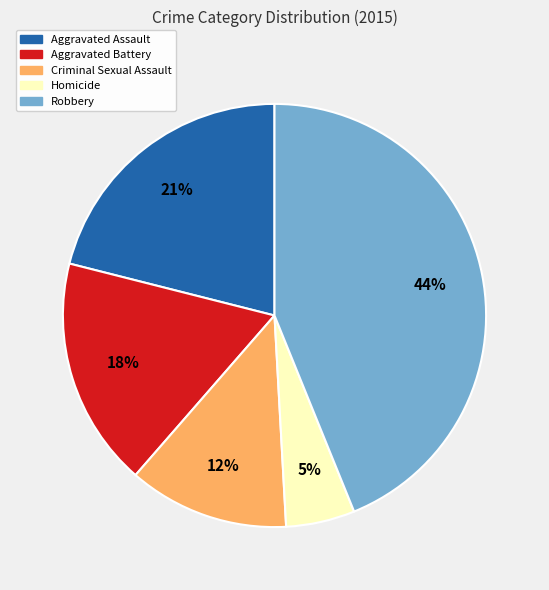

Is it true that Criminal Sexual Assault is 4% of the pie?

False